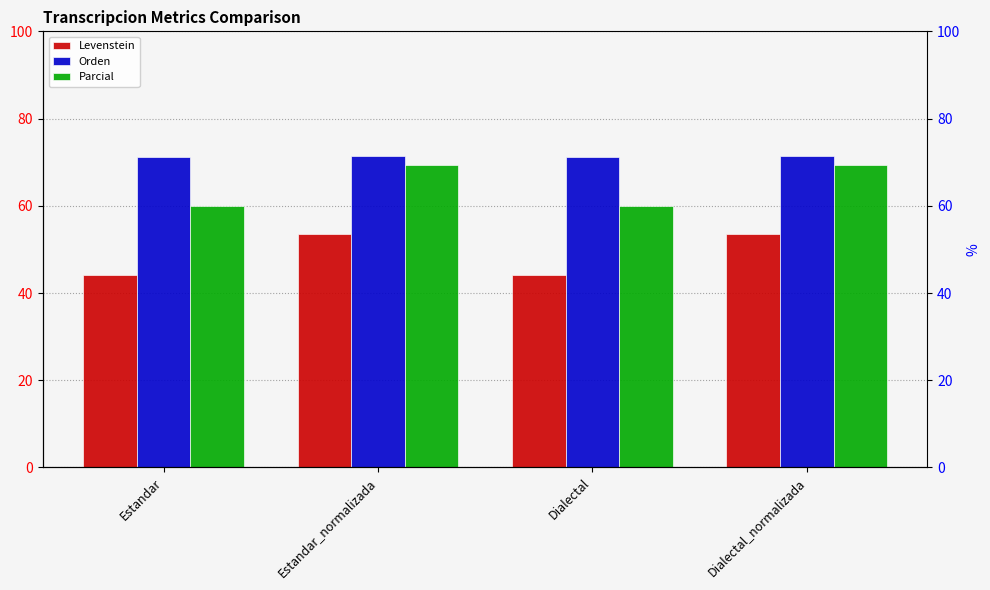

At which label is Parcial closest to 64?

Estandar